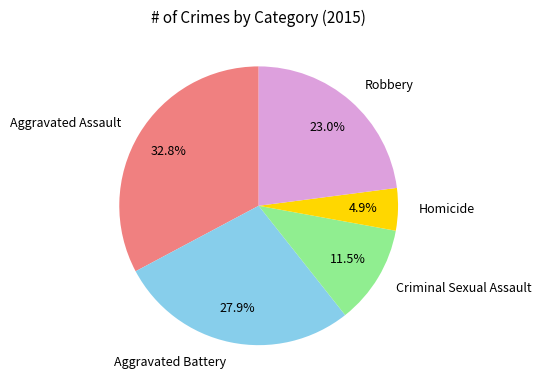

Is there a majority slice in this chart?

No